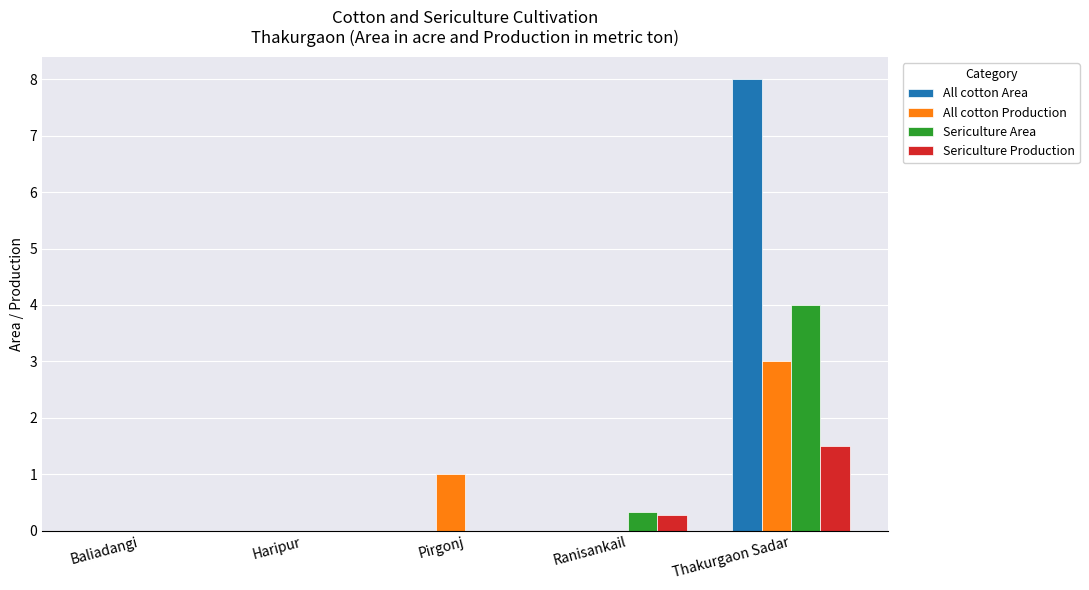

What is the maximum value shown in the chart?

8.0